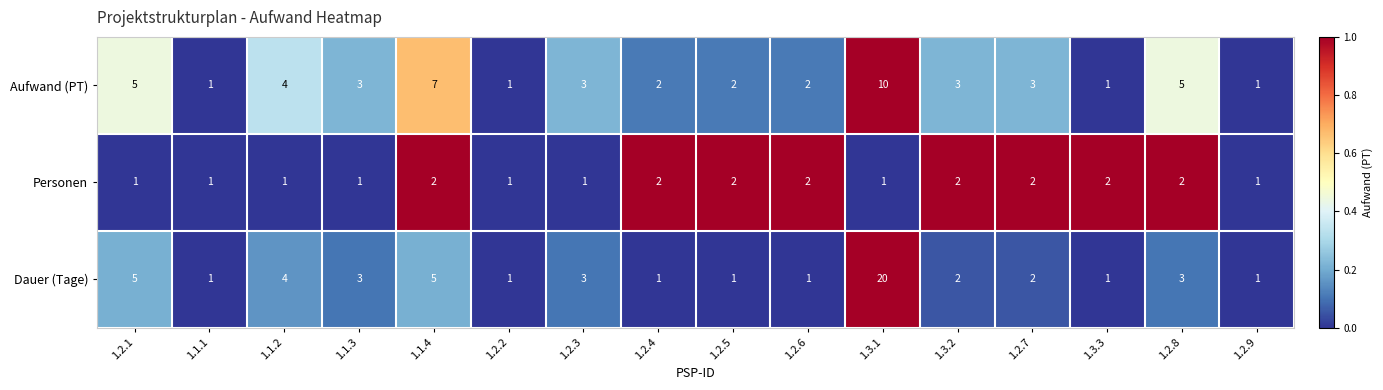

Which series has the largest total across all categories?

Dauer (Tage)